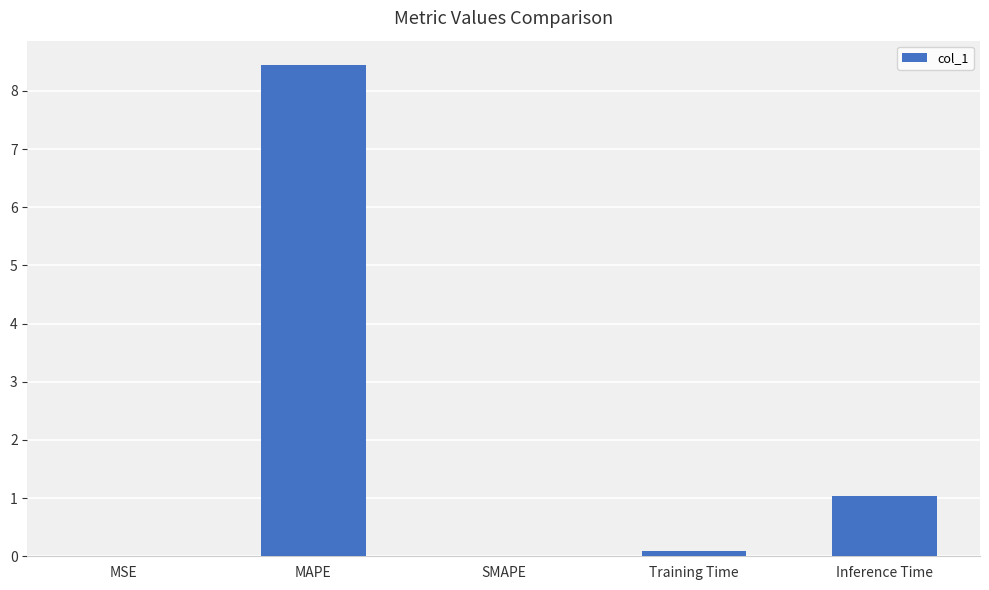

At which label is the value closest to 4?

Inference Time